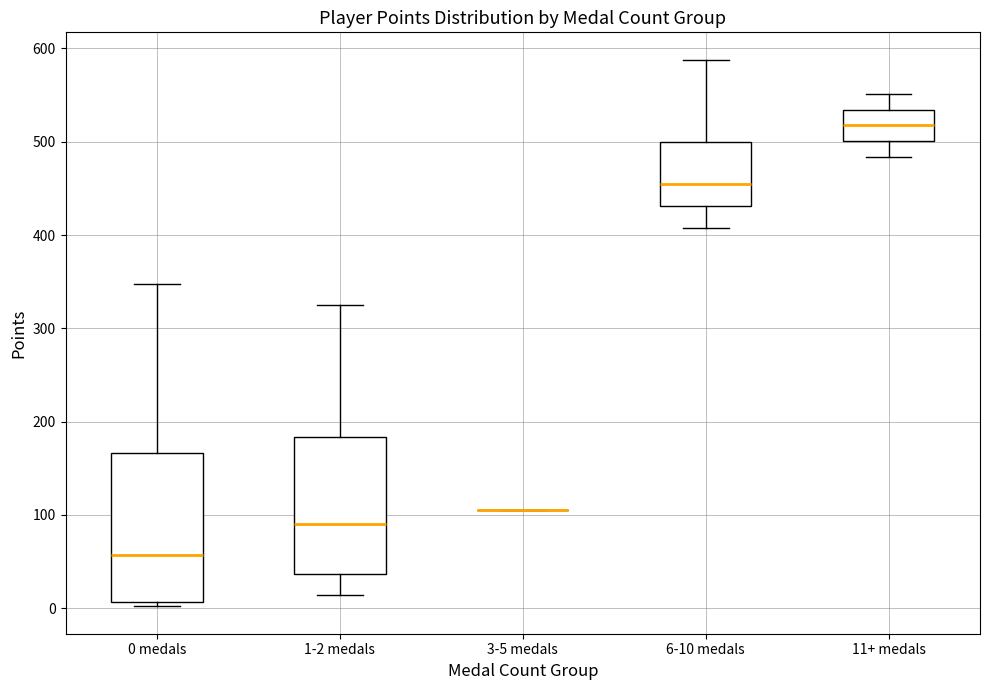

Reading left to right, read every box against the y-axis: the position of its median line, the range the box covers, and the ends of its whiskers. The values are not printed on the chart, so give them approximately, as read against the axis.

0 medals: median 60, box 10 to 170, whiskers 0 to 350
1-2 medals: median 90, box 40 to 180, whiskers 10 to 330
3-5 medals: box collapsed to a line at 110, whiskers 110 to 110
6-10 medals: median 460, box 430 to 500, whiskers 410 to 590
11+ medals: median 520, box 500 to 530, whiskers 480 to 550